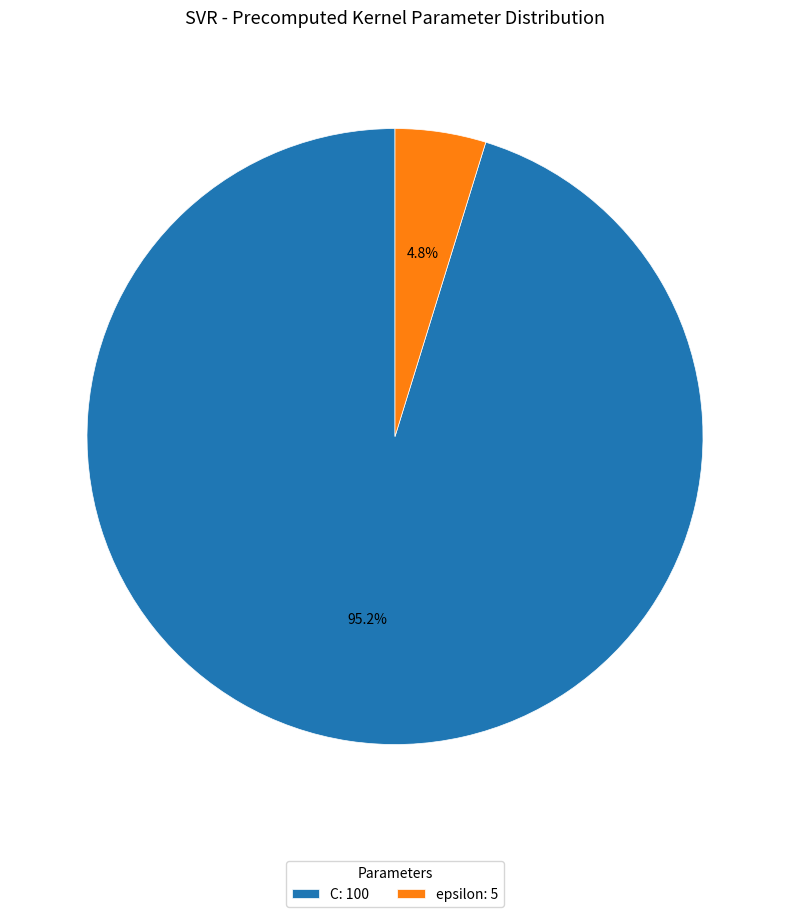

Between C: 100 and epsilon: 5, which is larger?

C: 100